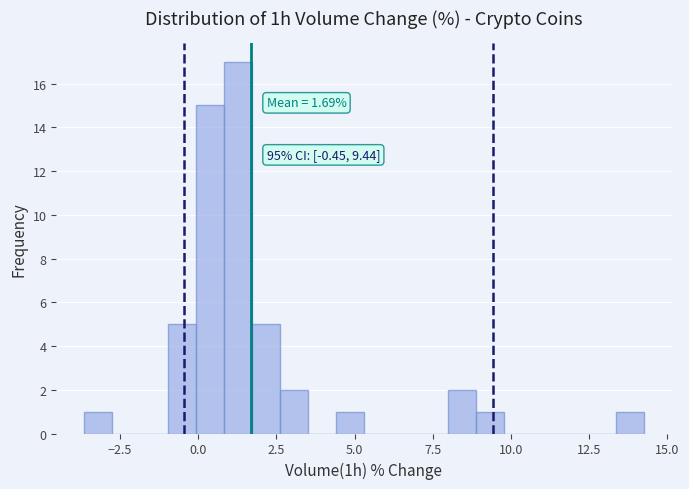

Read against the x-axis, roughly where is the centre of the tallest bar?

1.5